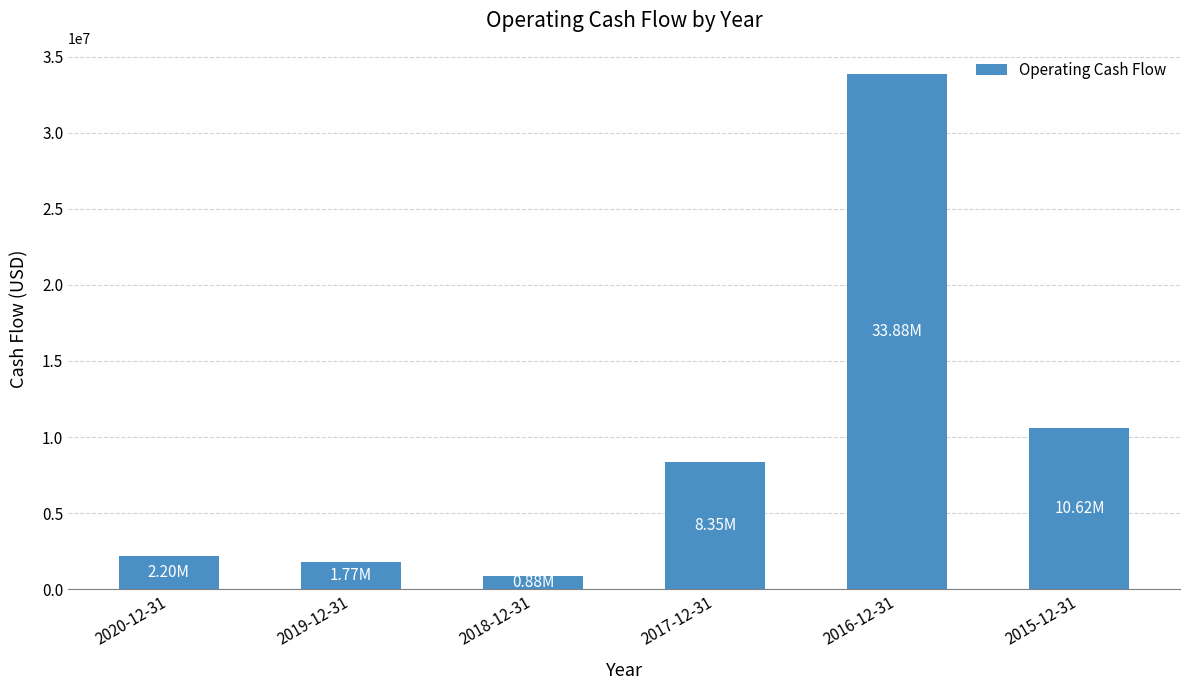

Reading right to left, extract all data points from this chart.

2015-12-31=10621000	2016-12-31=33877000	2017-12-31=8350000	2018-12-31=882000	2019-12-31=1772000	2020-12-31=2200000